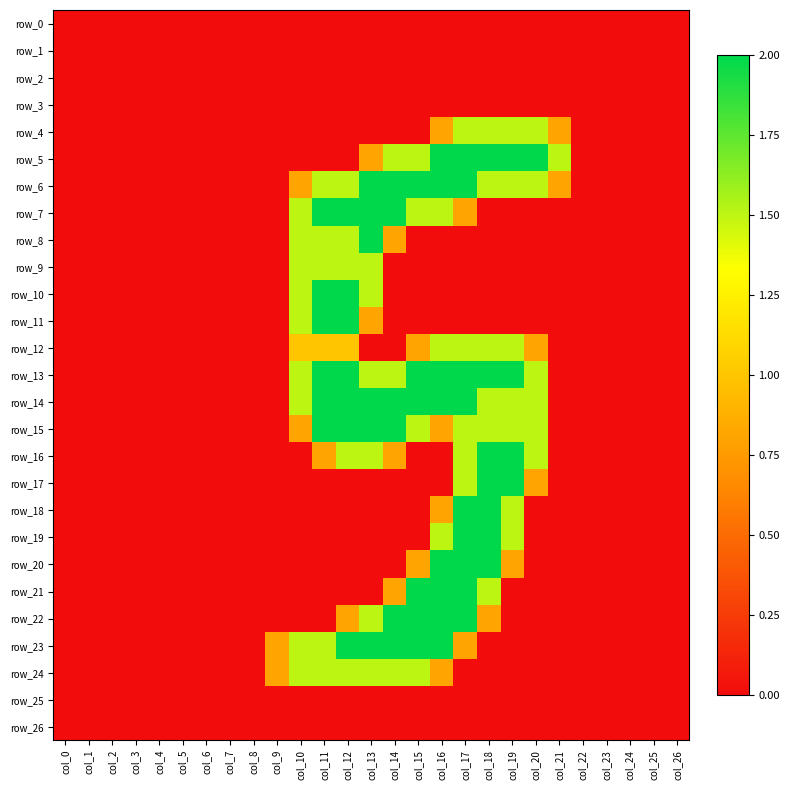

True or false: row_17 has a value of 1.3 at col_26.

False